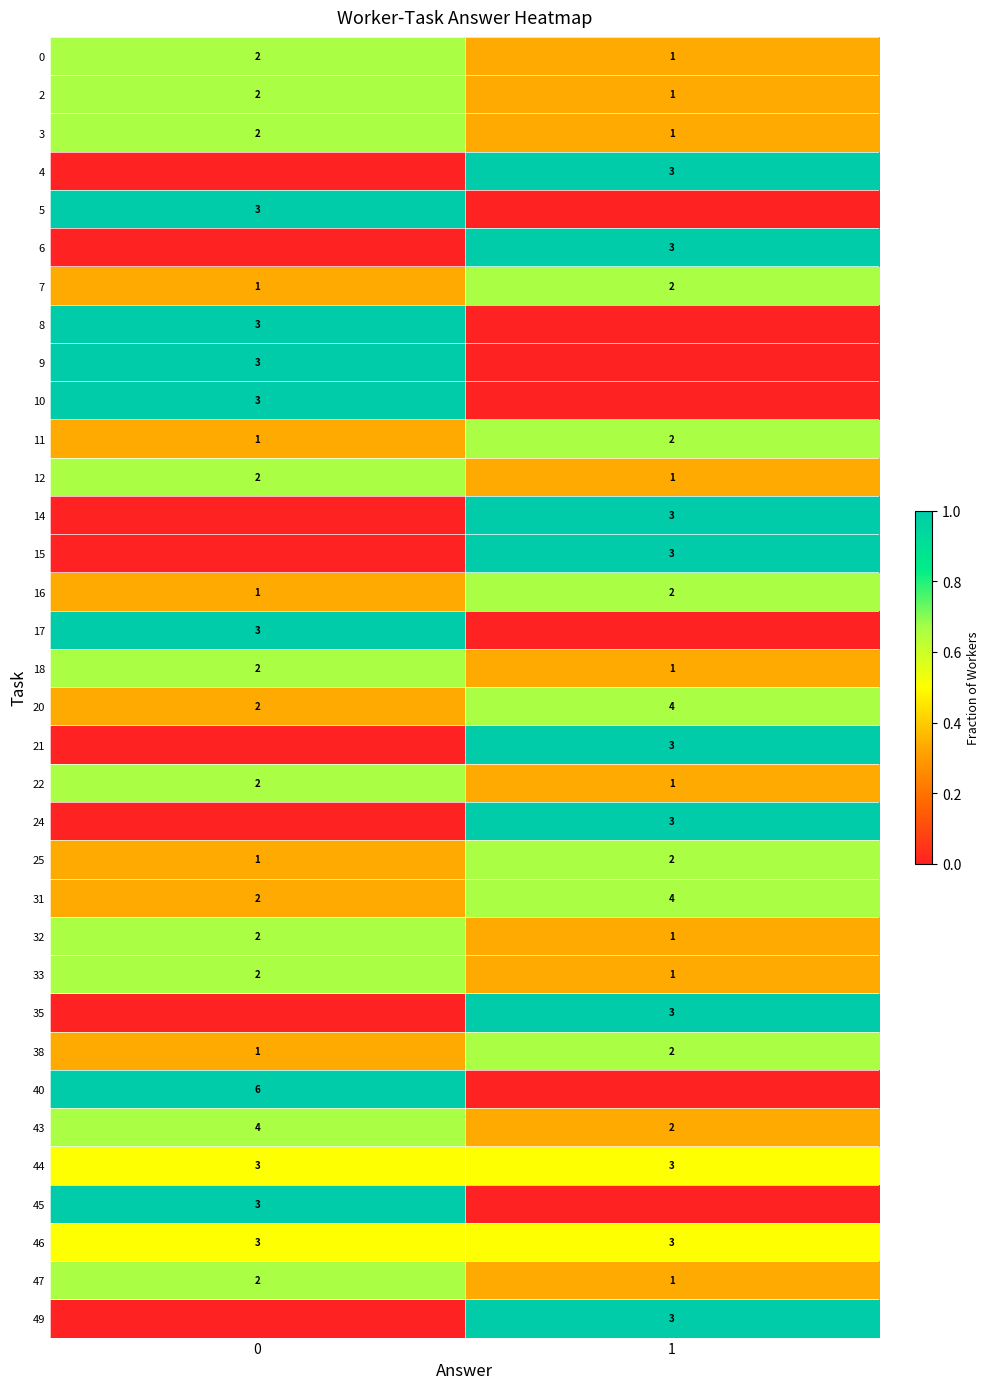

What is the spread (max minus min) of values at 0?

1.0